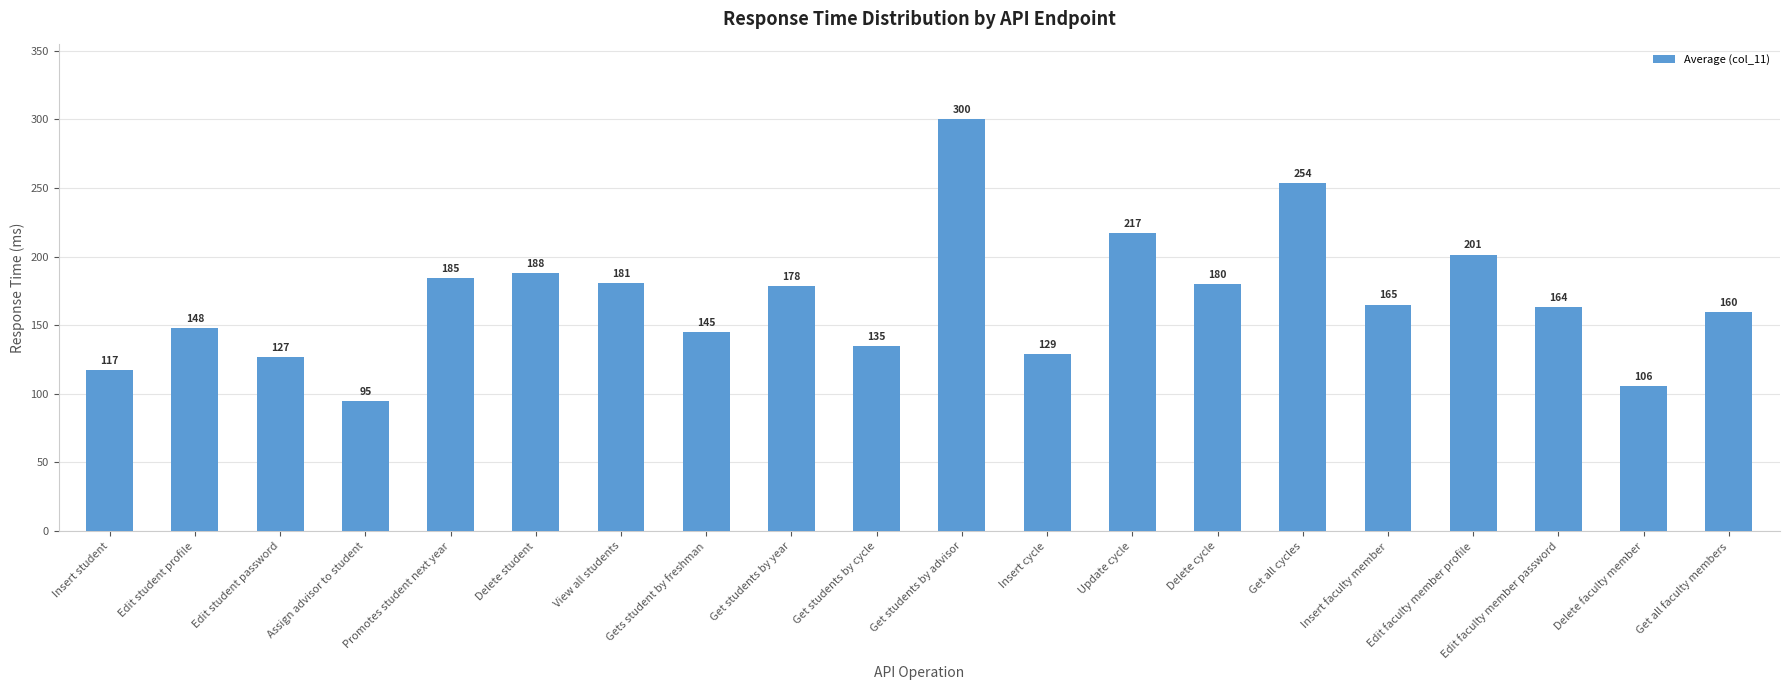

Does the chart contain stacked bars?

No